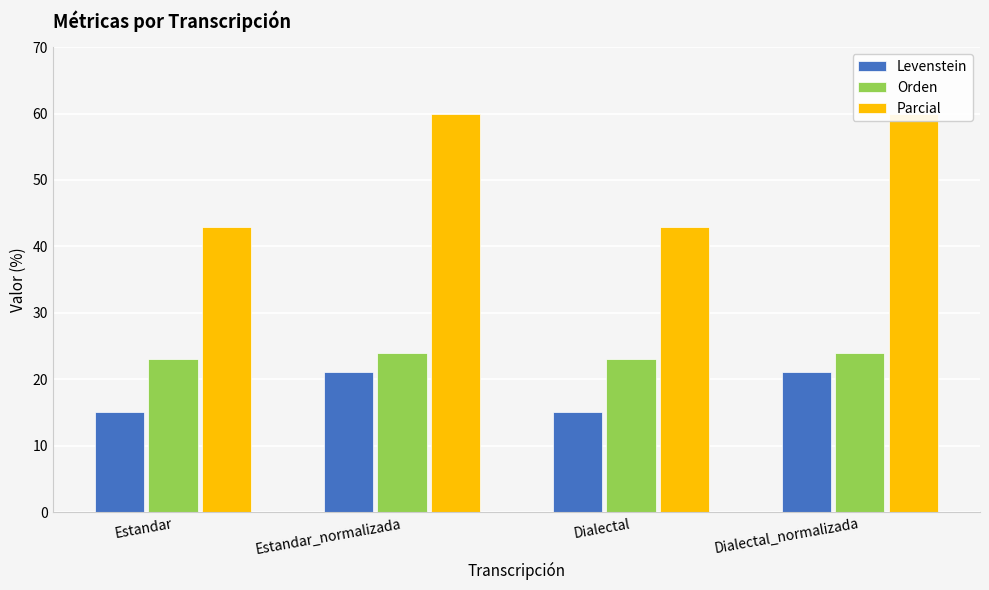

What is the difference between the Parcial values at Dialectal_normalizada and Estandar?

17.1